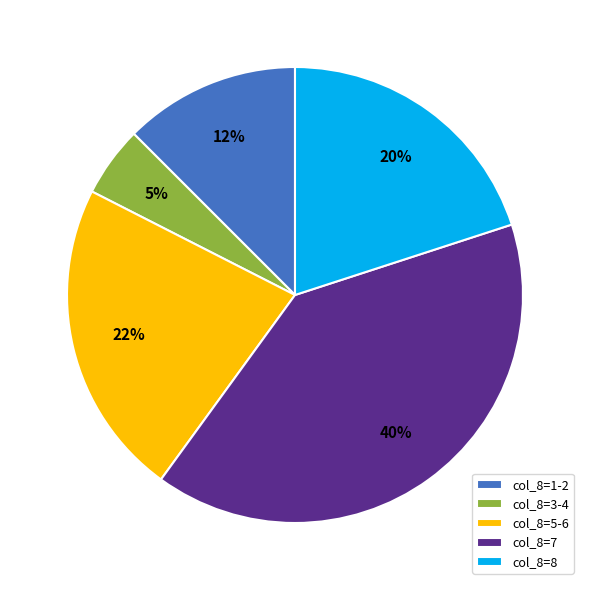

Between col_8=5-6 and col_8=3-4, which is larger?

col_8=5-6